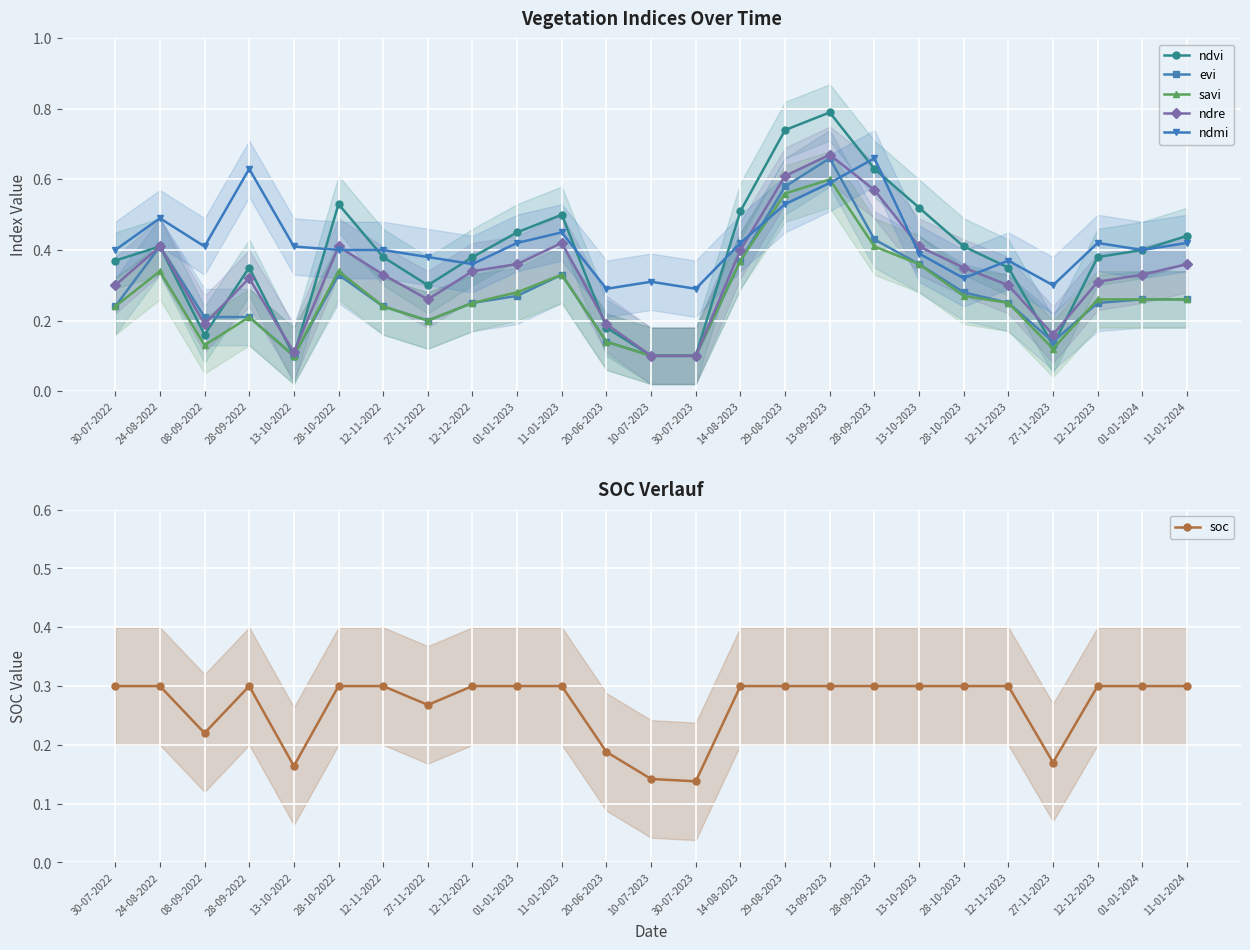

Reading left to right, list all the values displayed in this chart.

ndvi: 0.4	0.4	0.2	0.3	0.1	0.5	0.4	0.3	0.4	0.5	0.5	0.2	0.1	0.1	0.5	0.7	0.8	0.6	0.5	0.4	0.3	0.1	0.4	0.4	0.4
evi: 0.2	0.4	0.2	0.2	0.1	0.3	0.2	0.2	0.2	0.3	0.3	0.1	0.1	0.1	0.4	0.6	0.7	0.4	0.4	0.3	0.2	0.1	0.2	0.3	0.3
savi: 0.2	0.3	0.1	0.2	0.1	0.3	0.2	0.2	0.2	0.3	0.3	0.1	0.1	0.1	0.4	0.6	0.6	0.4	0.4	0.3	0.2	0.1	0.3	0.3	0.3
ndre: 0.3	0.4	0.2	0.3	0.1	0.4	0.3	0.3	0.3	0.4	0.4	0.2	0.1	0.1	0.4	0.6	0.7	0.6	0.4	0.3	0.3	0.2	0.3	0.3	0.4
ndmi: 0.4	0.5	0.4	0.6	0.4	0.4	0.4	0.4	0.4	0.4	0.5	0.3	0.3	0.3	0.4	0.5	0.6	0.7	0.4	0.3	0.4	0.3	0.4	0.4	0.4
soc: 0.3	0.3	0.2	0.3	0.2	0.3	0.3	0.3	0.3	0.3	0.3	0.2	0.1	0.1	0.3	0.3	0.3	0.3	0.3	0.3	0.3	0.2	0.3	0.3	0.3